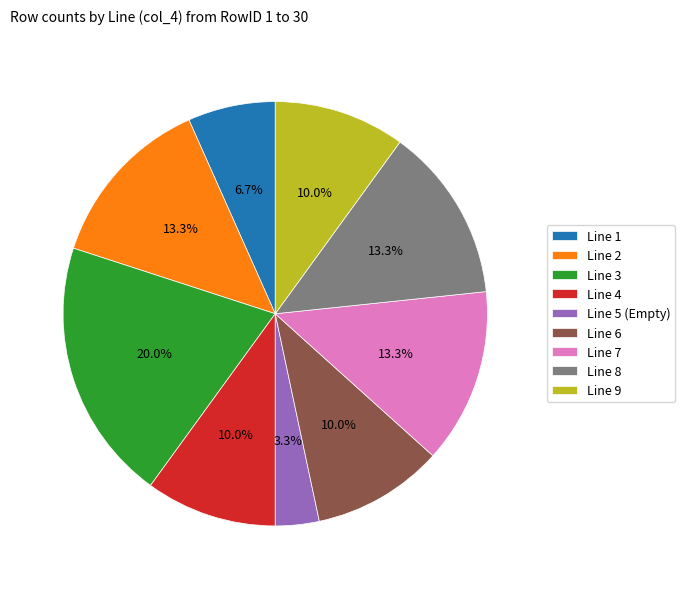

How many slices are in this pie chart?

9